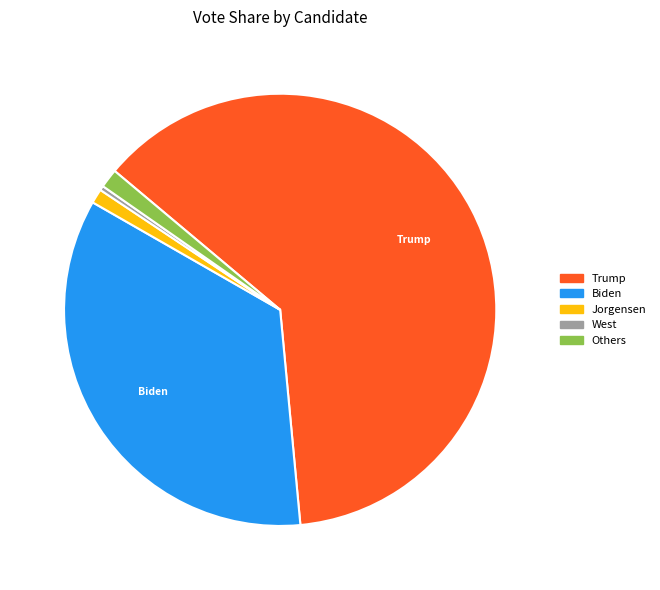

Does any single category account for the majority?

Yes